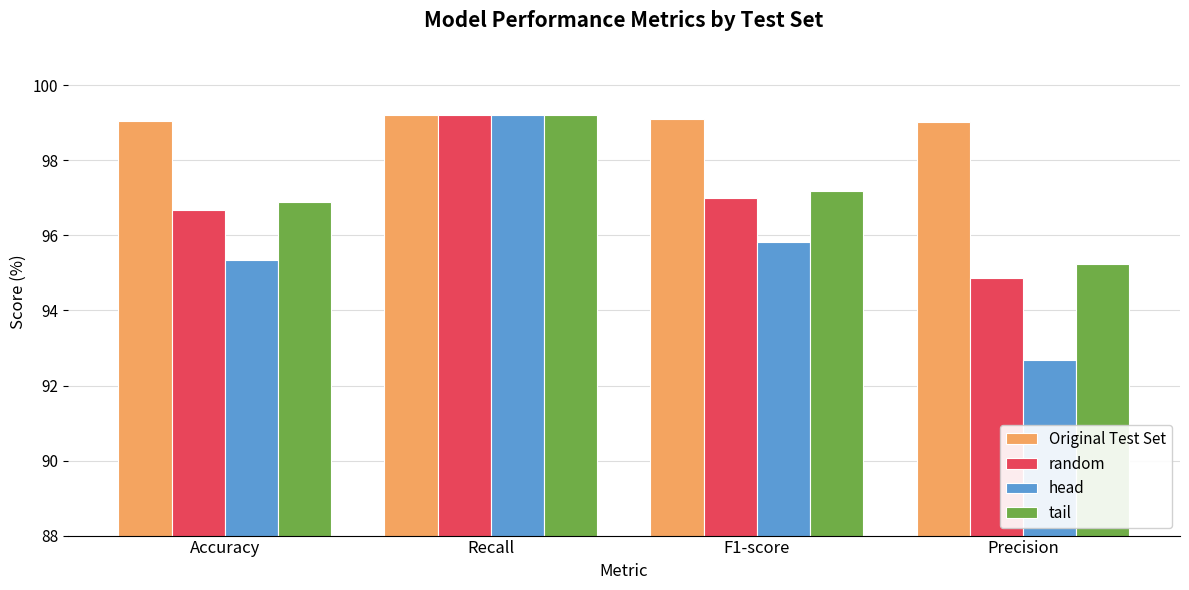

Are the bars horizontal?

No